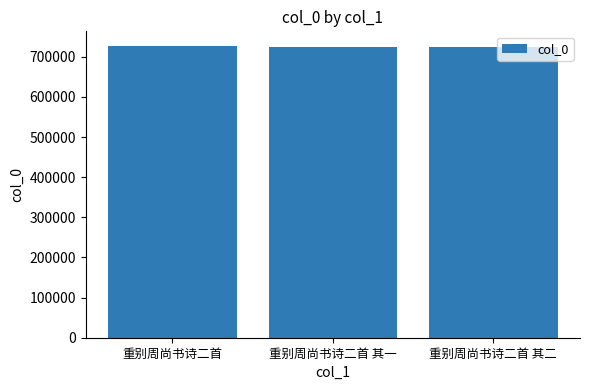

What is the change in value from 重别周尚书诗二首 其一 to 重别周尚书诗二首 其二?

+1